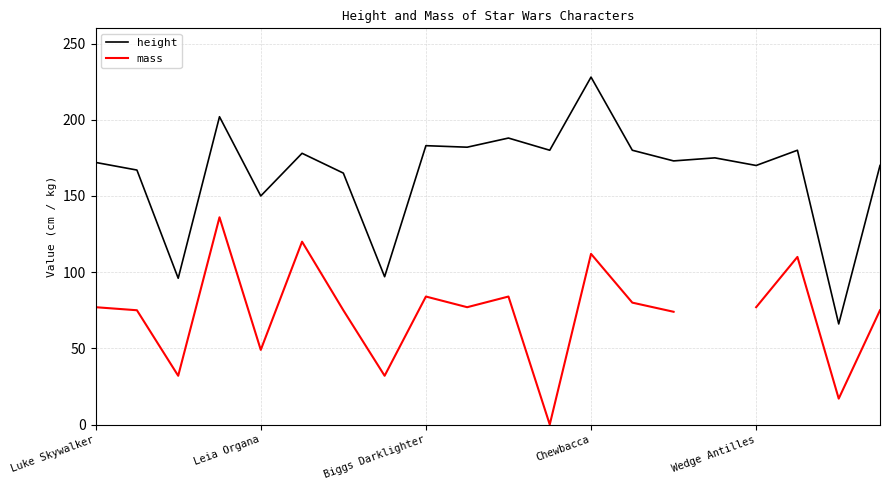

What is the value of the height point at the 18th from the left?

180.0